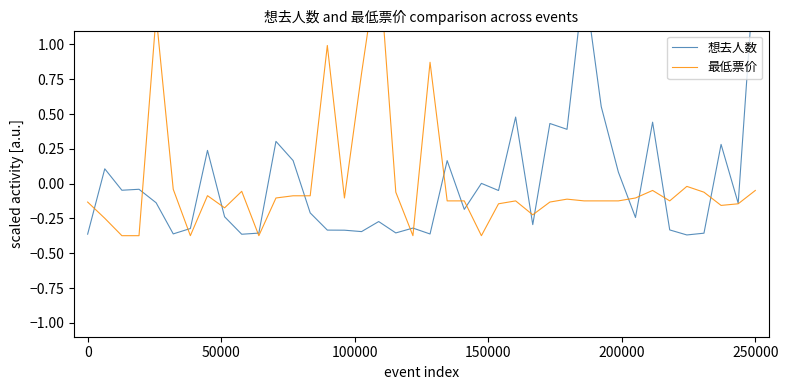

What are all the series names shown in the legend?

想去人数, 最低票价